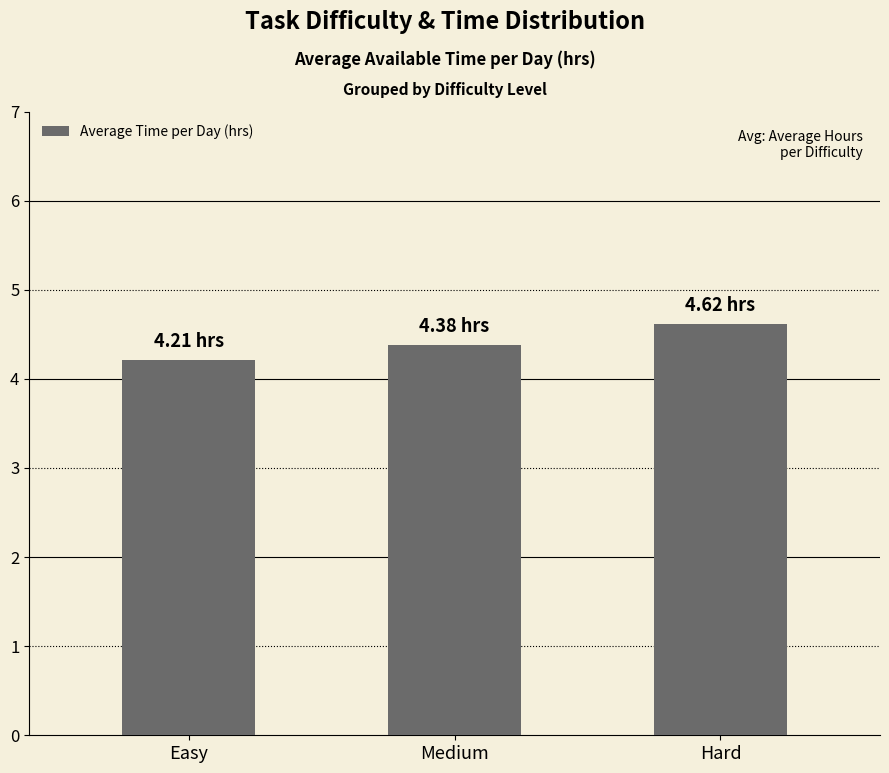

What is the change in value from Easy to Hard?

+0.4